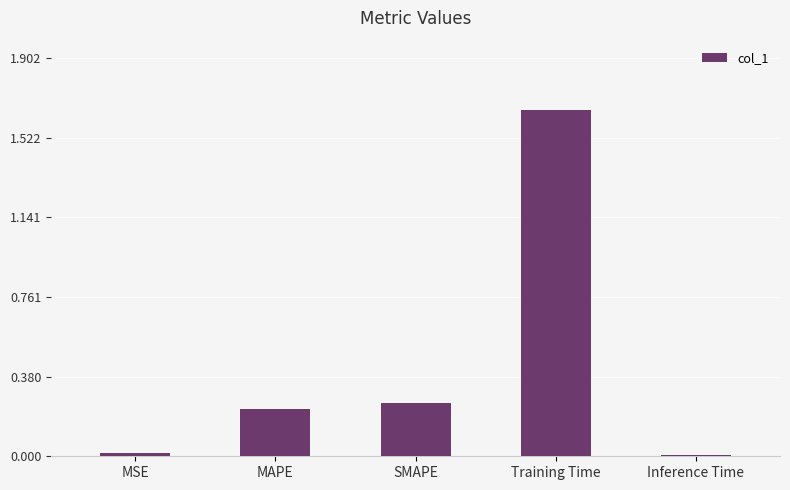

Which category has the highest value across all series?

Training Time